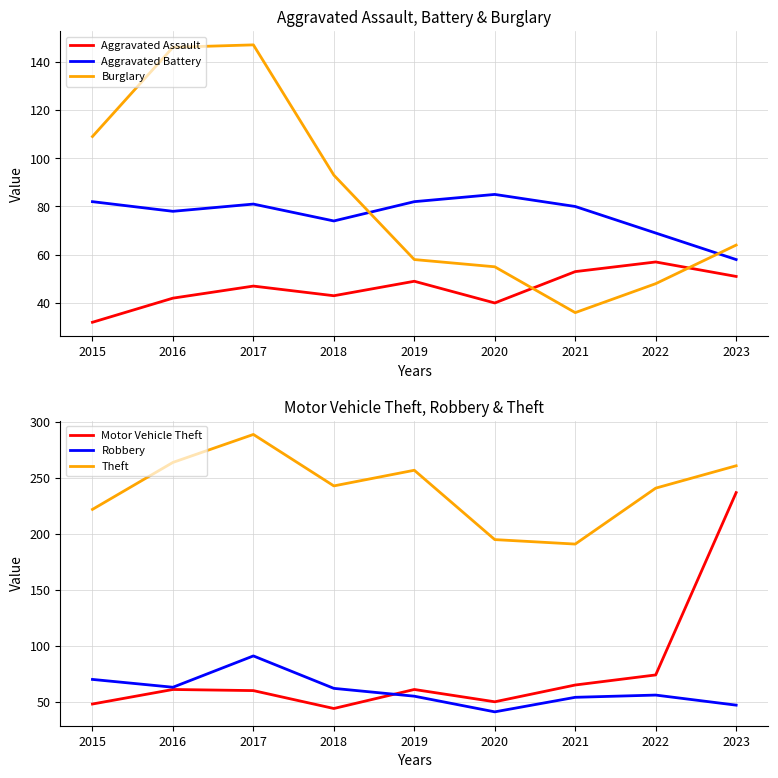

What is the difference between the maximum and minimum values in the Robbery series?

50